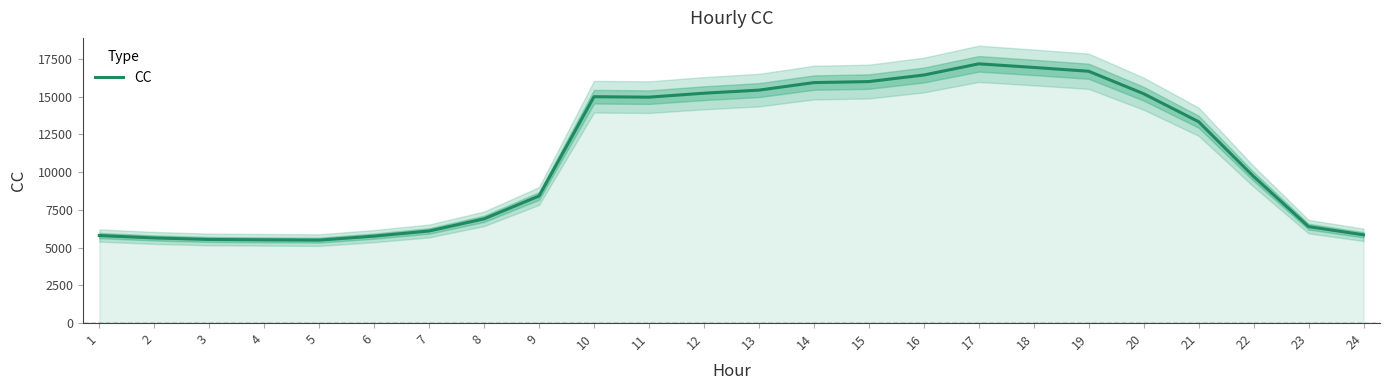

At which label does the data first exceed 13342?

10